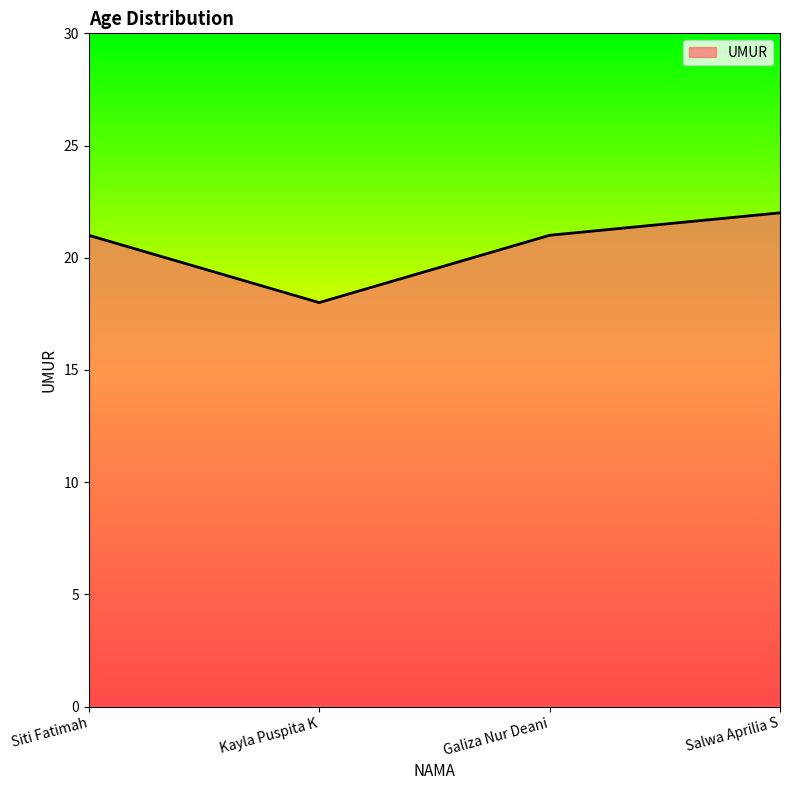

Which has a higher value, Salwa Aprilia S or Galiza Nur Deani?

Salwa Aprilia S